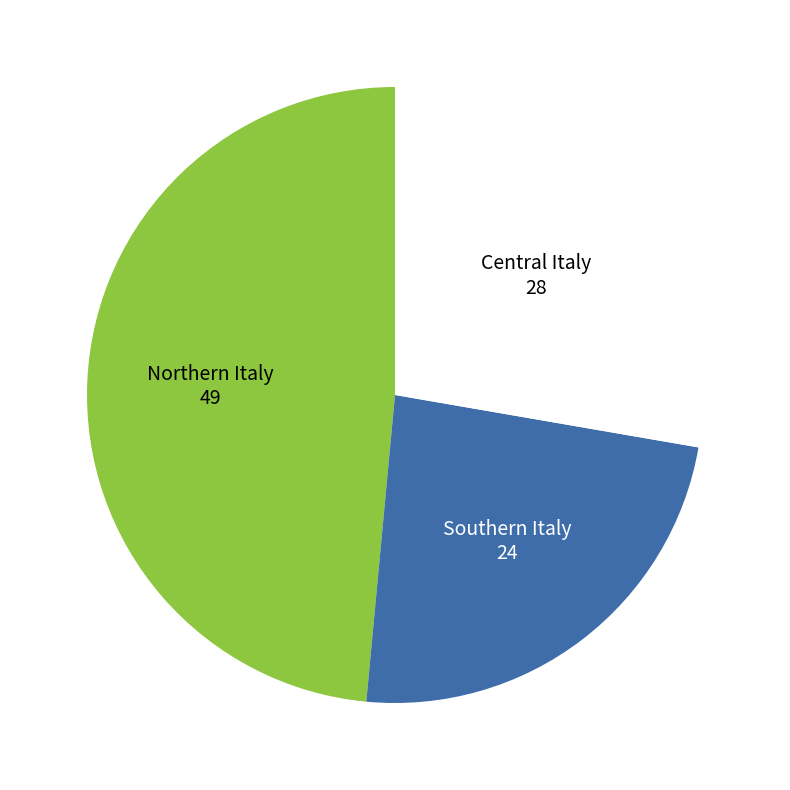

Does any single category account for the majority?

No